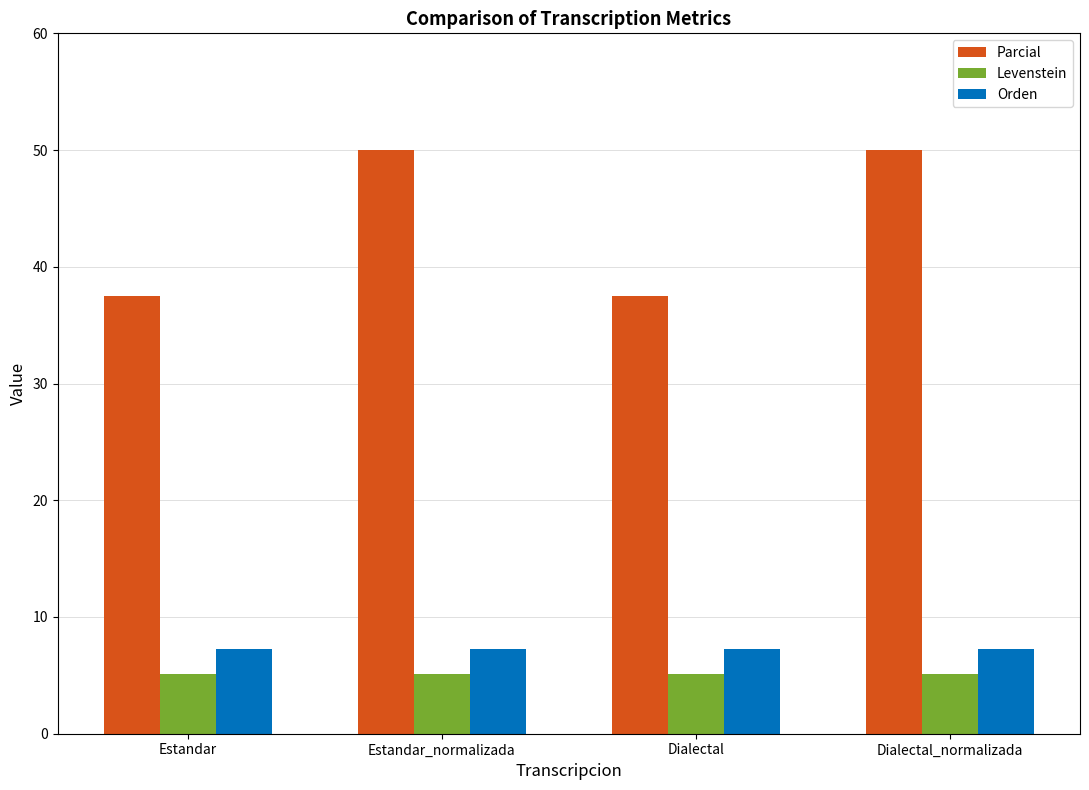

What is the value of the Levenstein bar at the 3rd from the left?

5.1